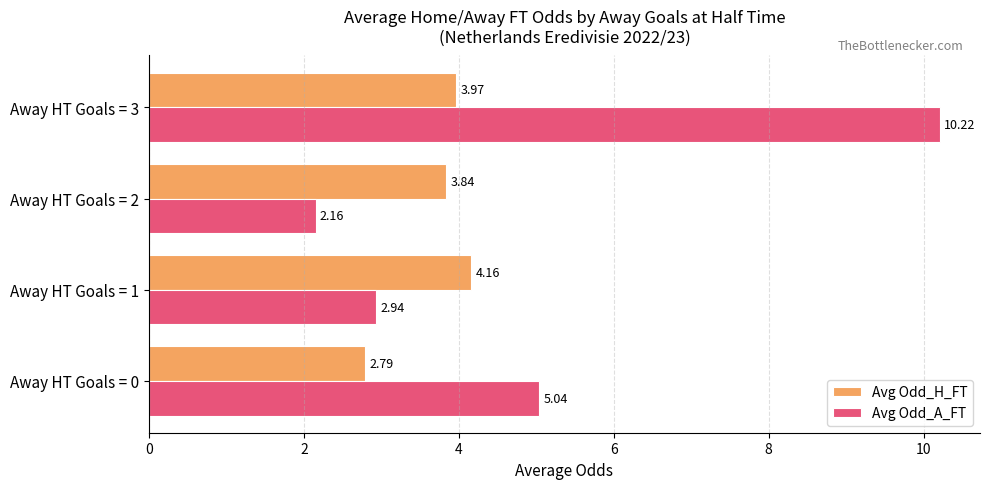

List the series in order of their overall mean, lowest first.

Avg Odd_H_FT, Avg Odd_A_FT